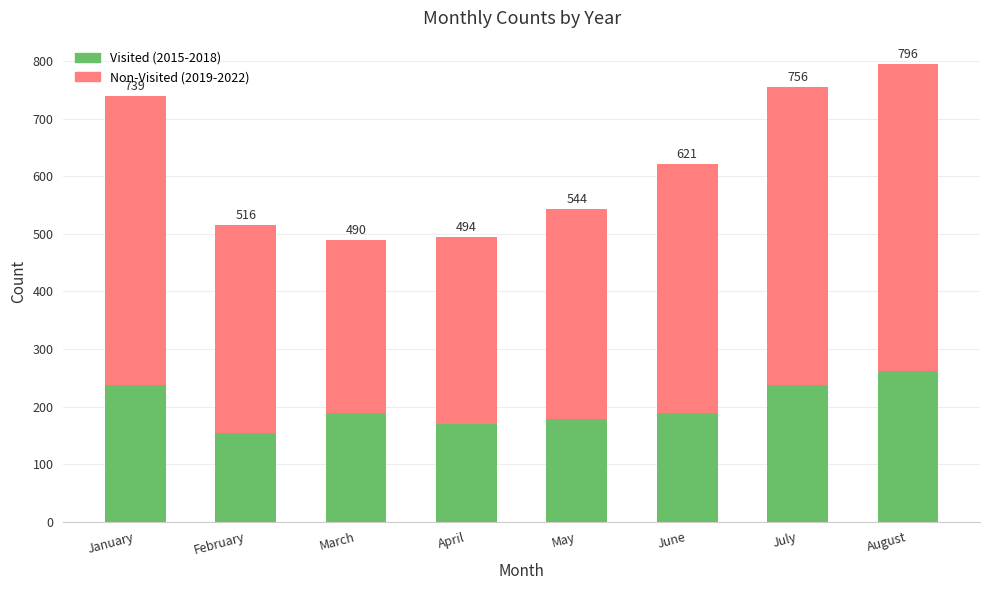

What value does the Visited (2015-2018) series have at April?

170